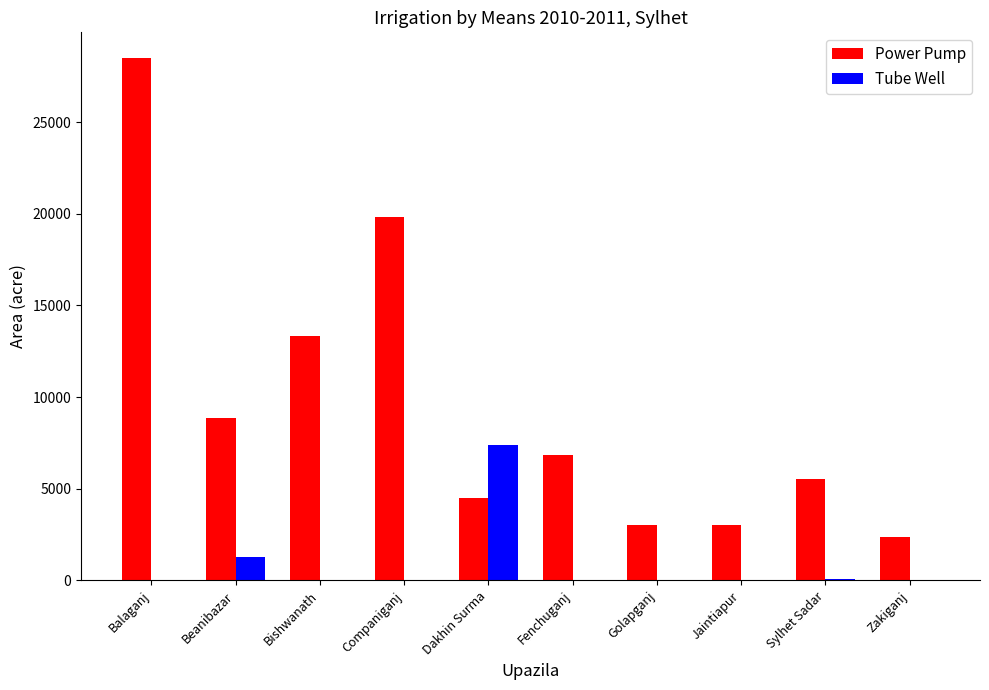

How many distinct data groups are displayed?

2